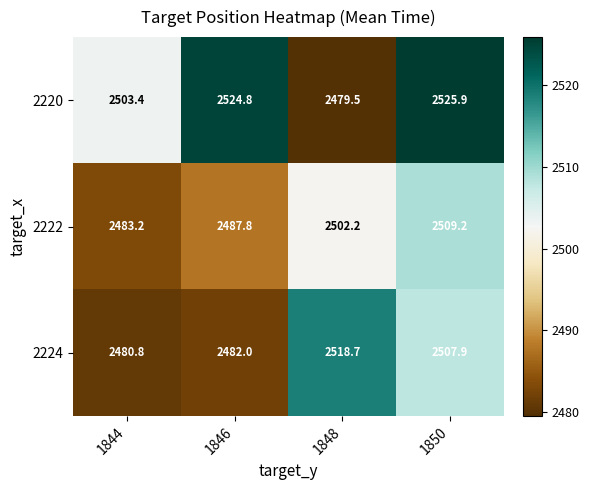

True or false: 2224 has a value of 4013.7 at 1844.

False